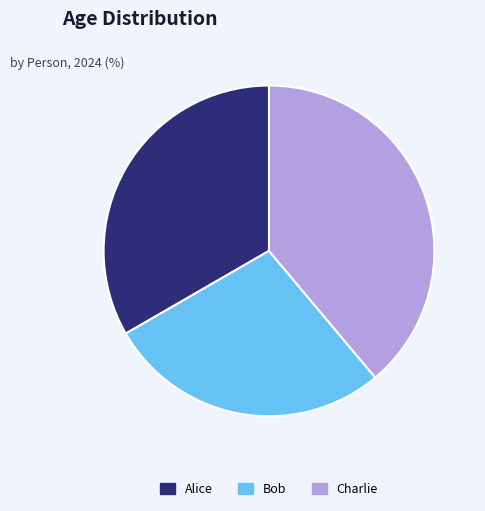

How many slices are in this pie chart?

3